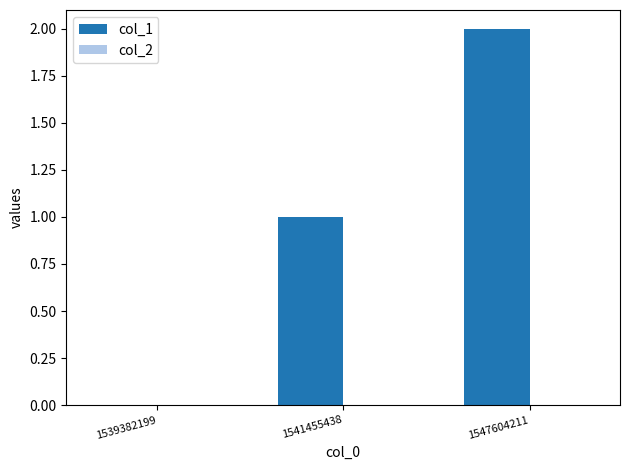

What is the change in value from 1541455438 to 1547604211?

+1